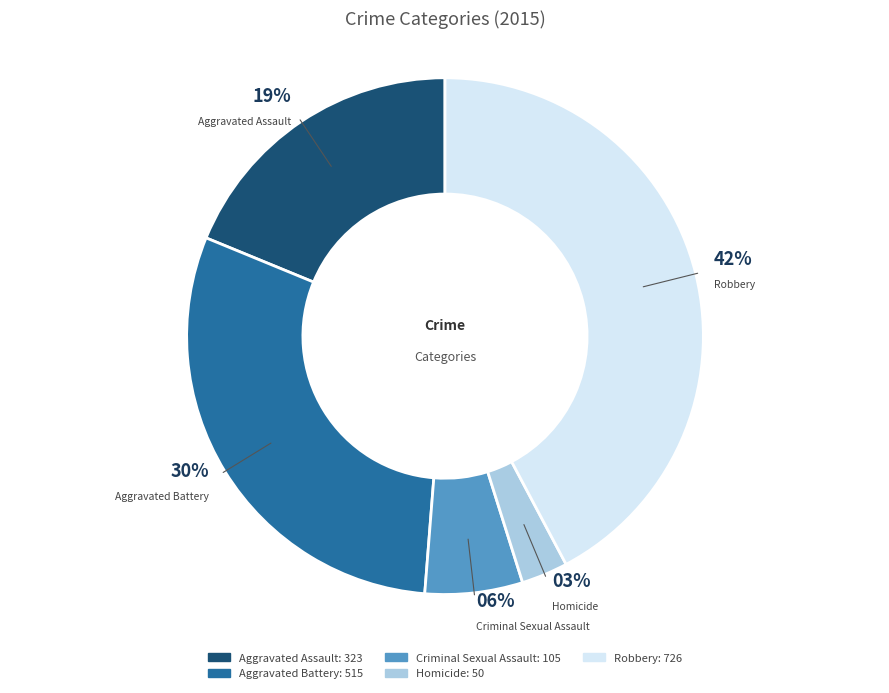

Which slice is the largest?

Robbery